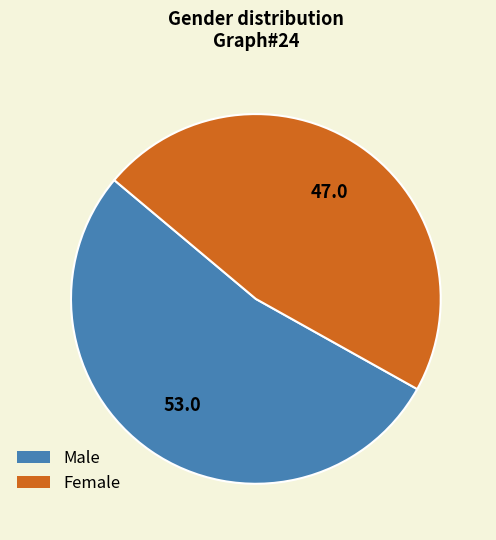

Combined, do Male and Female account for over 50%?

Yes